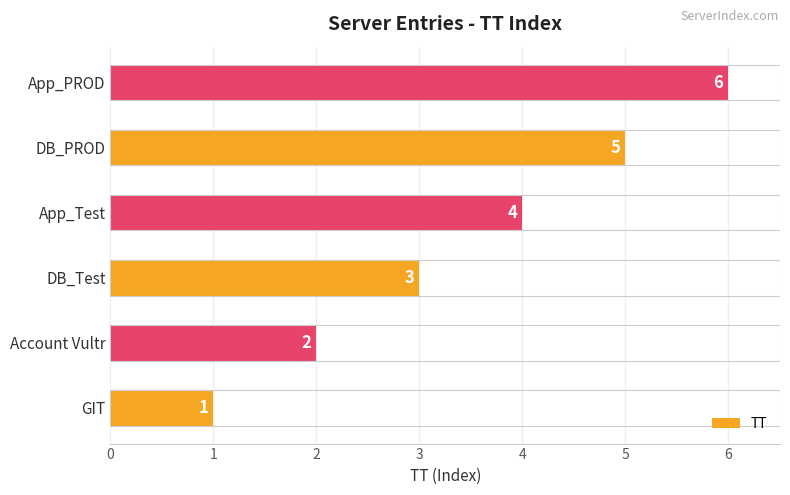

Count the number of categories in the chart.

6